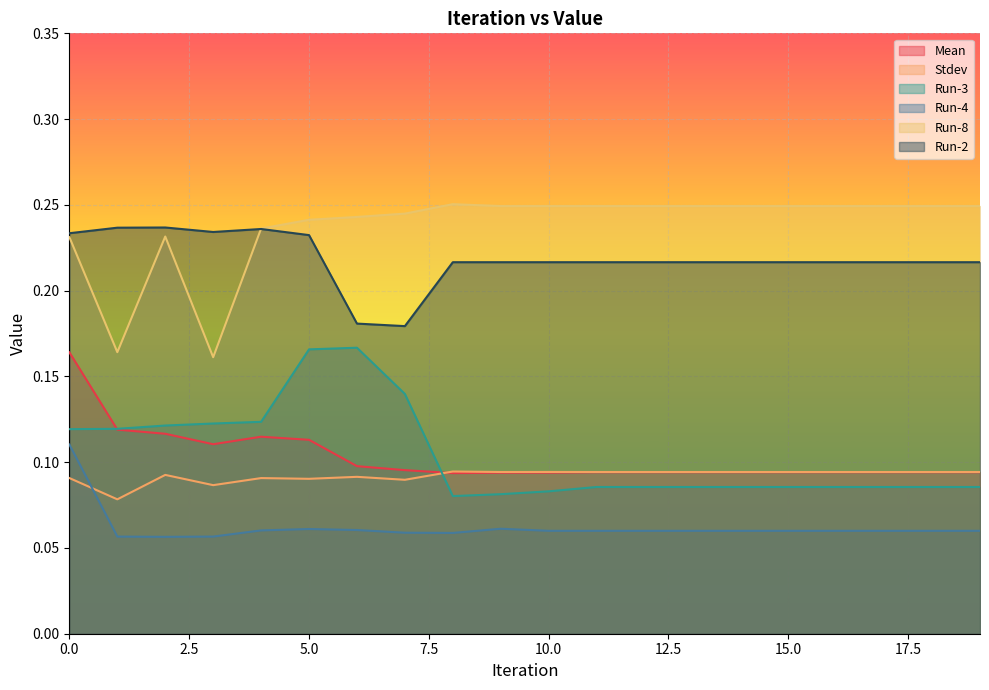

Count the number of categories in the chart.

20